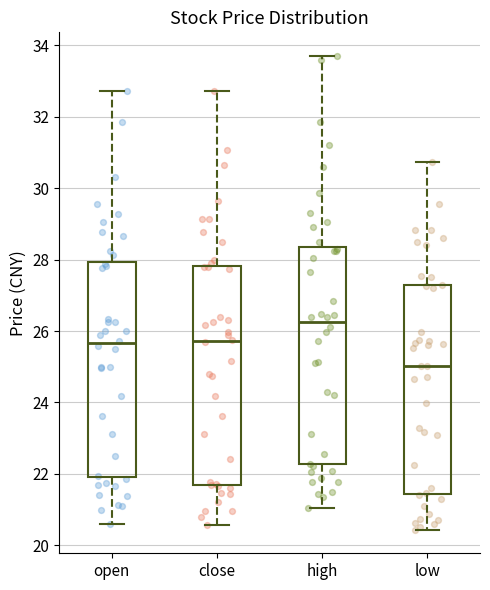

Which box has the lowest median line?

low